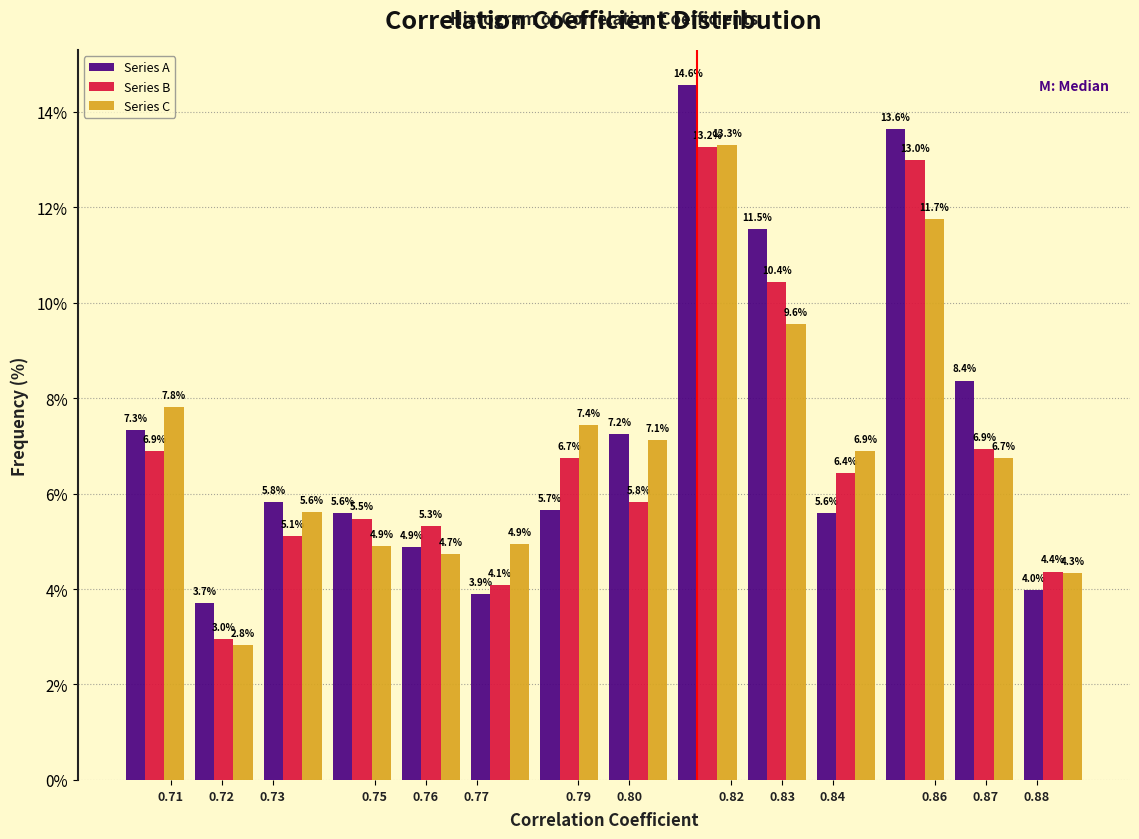

In the Series A series, which range on the x-axis has the tallest bar?

0.809 to 0.822